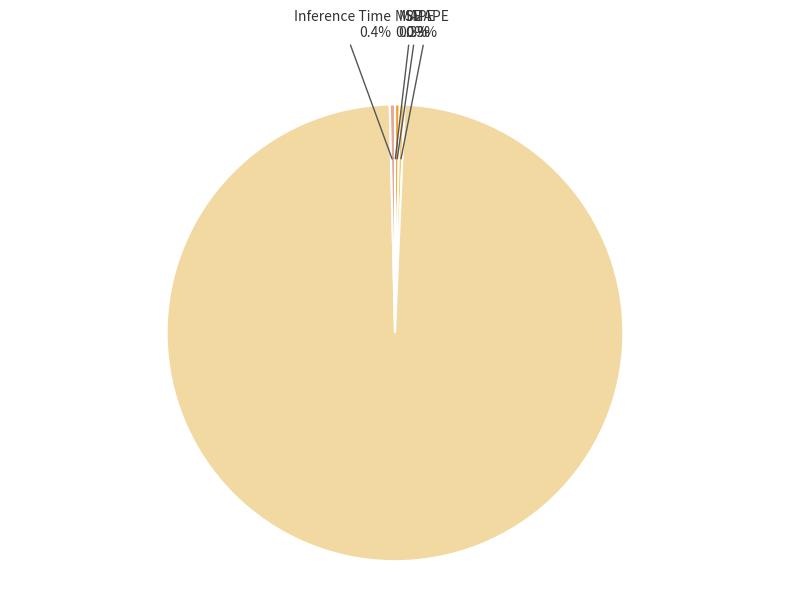

Does any single category account for the majority?

Yes